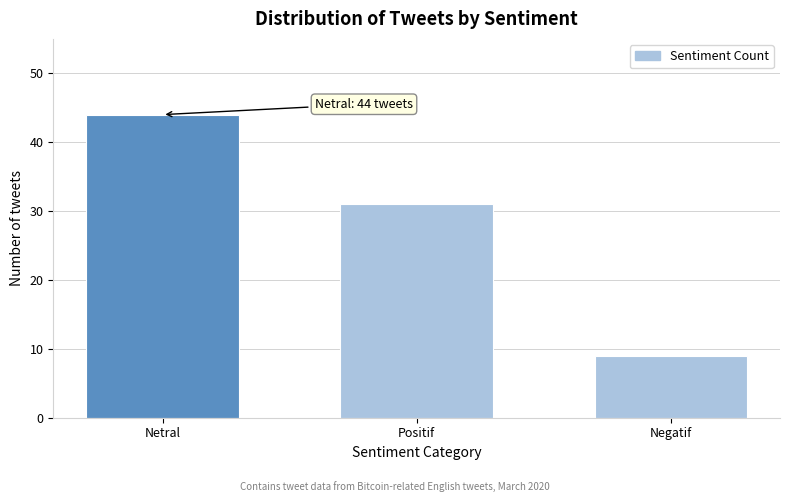

Reading left to right, transcribe all the data shown in this chart.

44	31	9